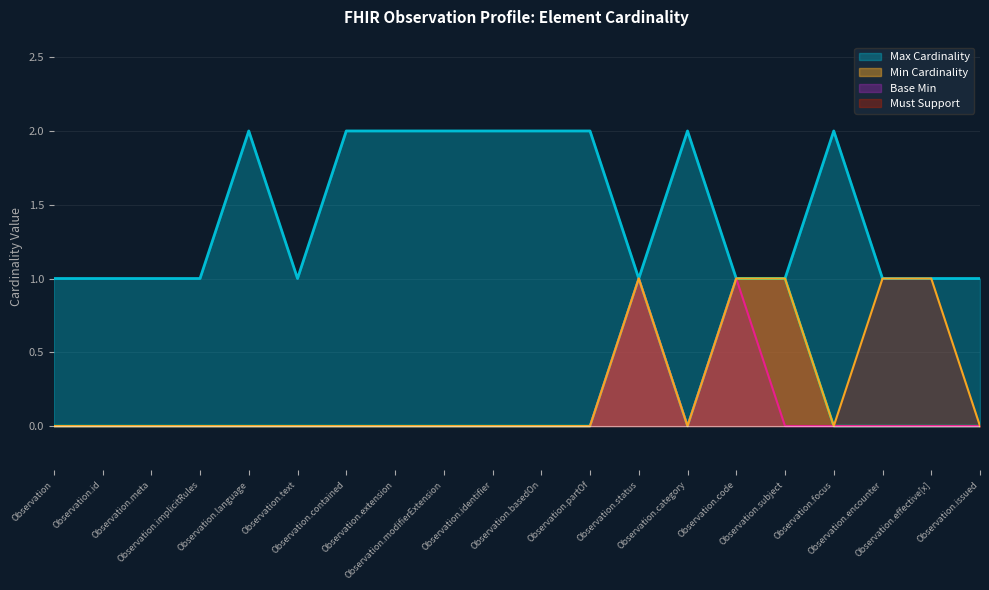

What is the total value across all series at Observation?

1